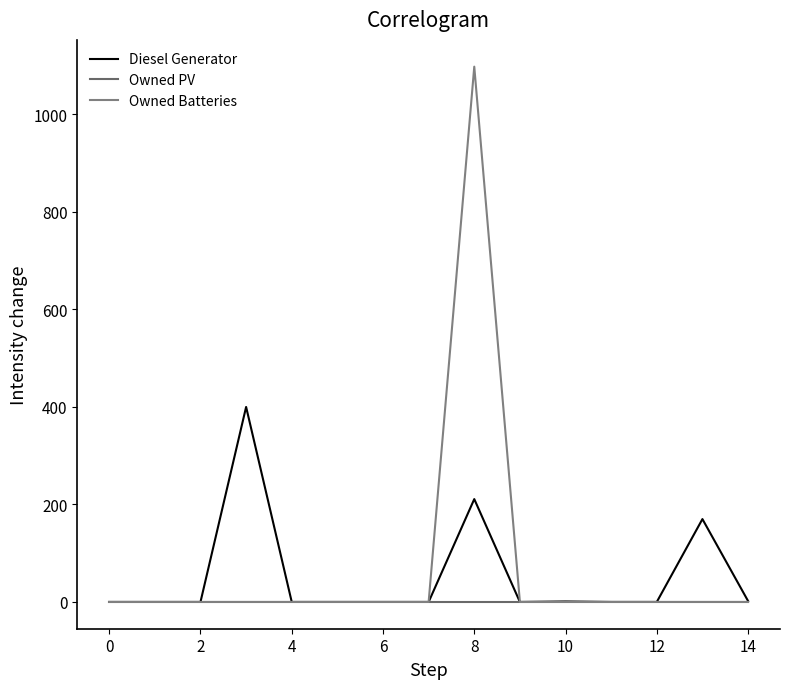

Which series has the largest range (max minus min)?

Owned Batteries